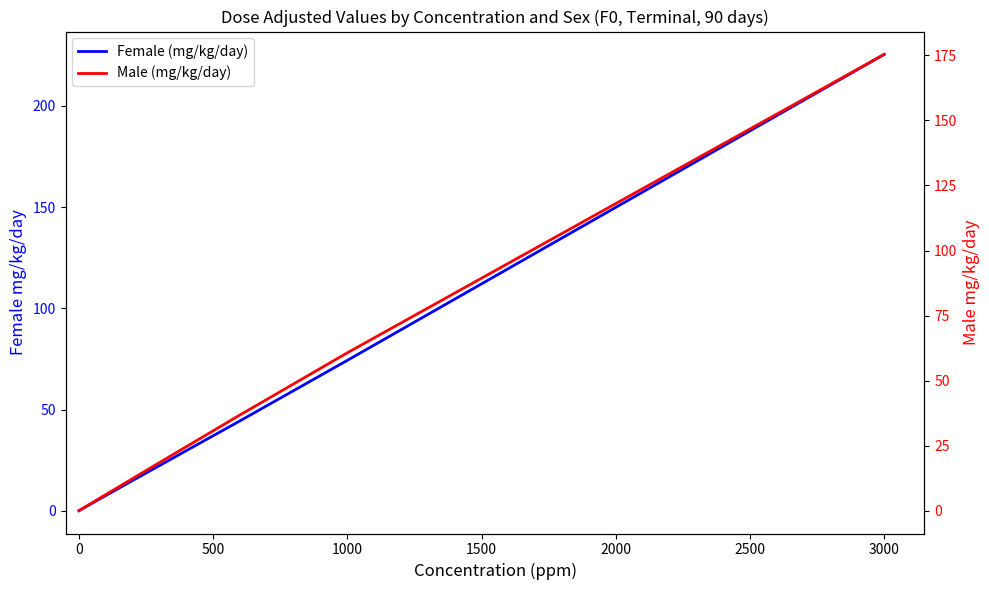

At how many categories does at least one series exceed 184?

1